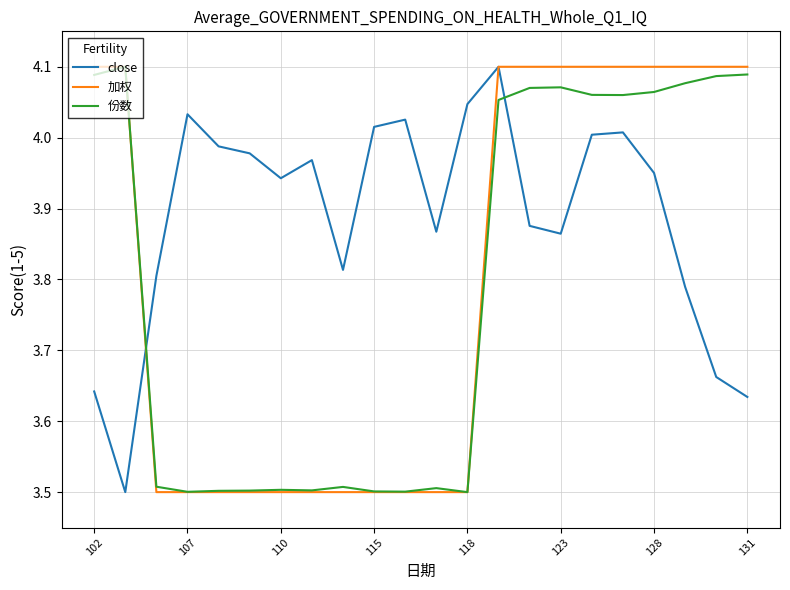

Which series has the largest total across all categories?

close